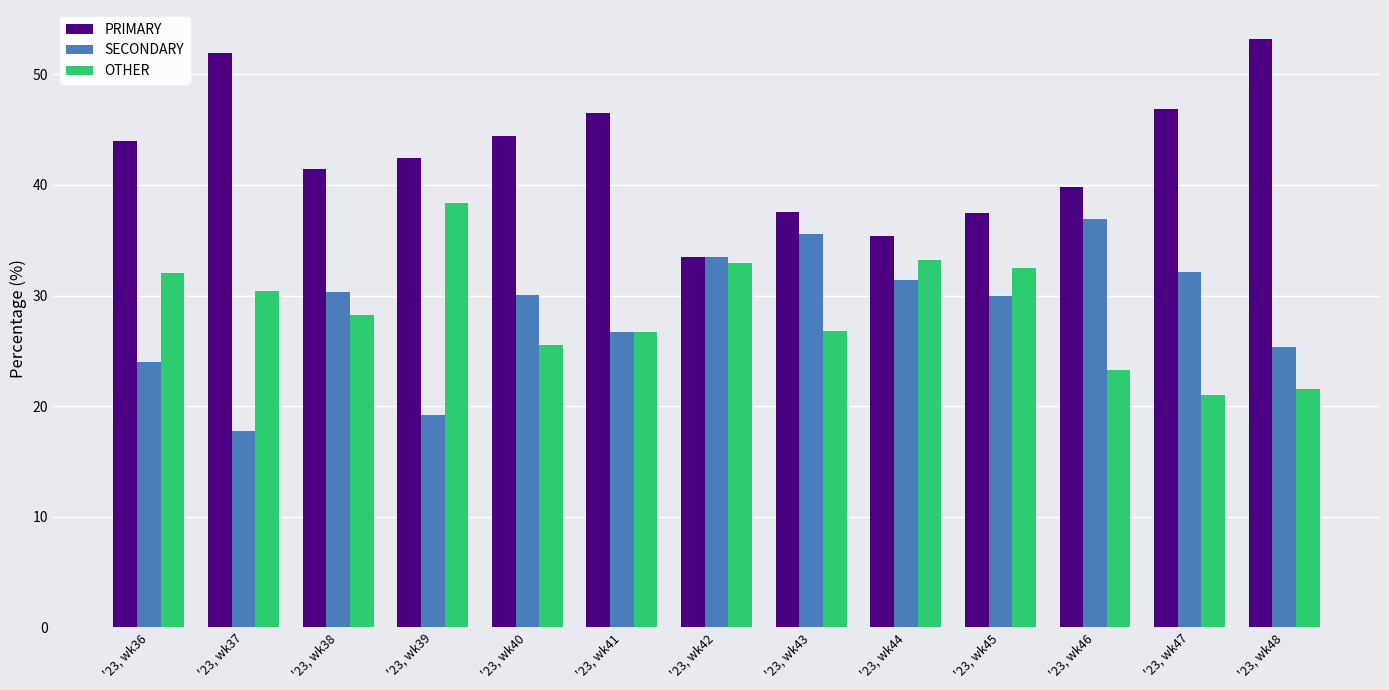

Are the bars grouped side by side (vs. stacked)?

Yes